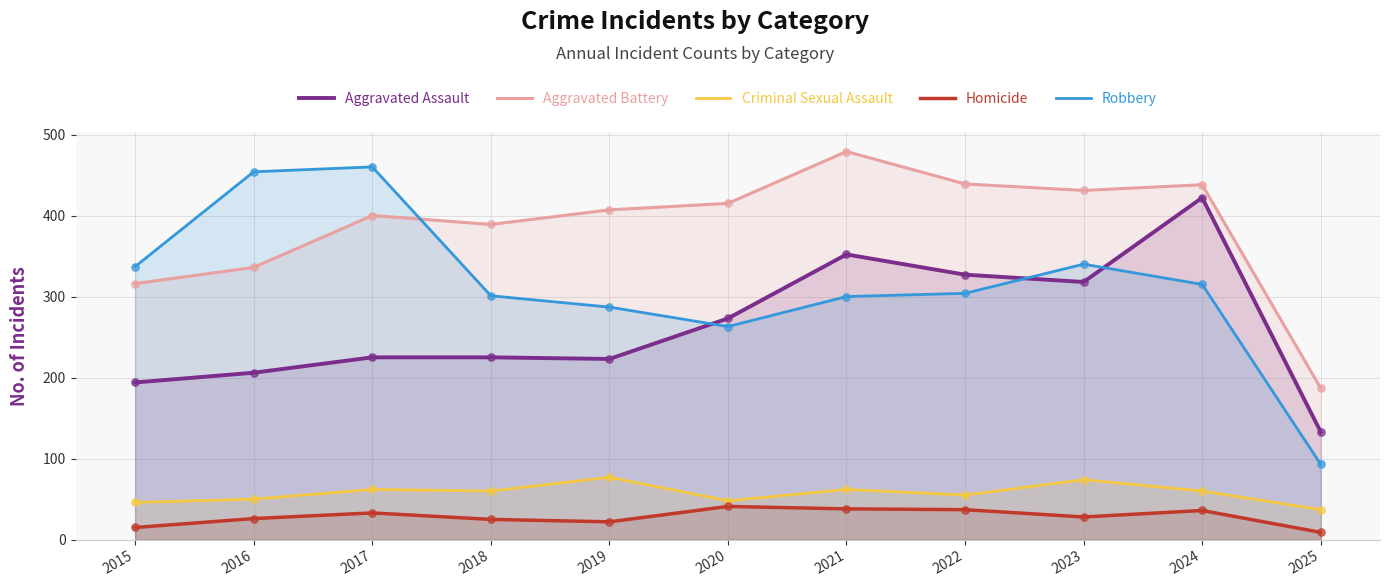

Which series has the largest total across all categories?

Aggravated Battery